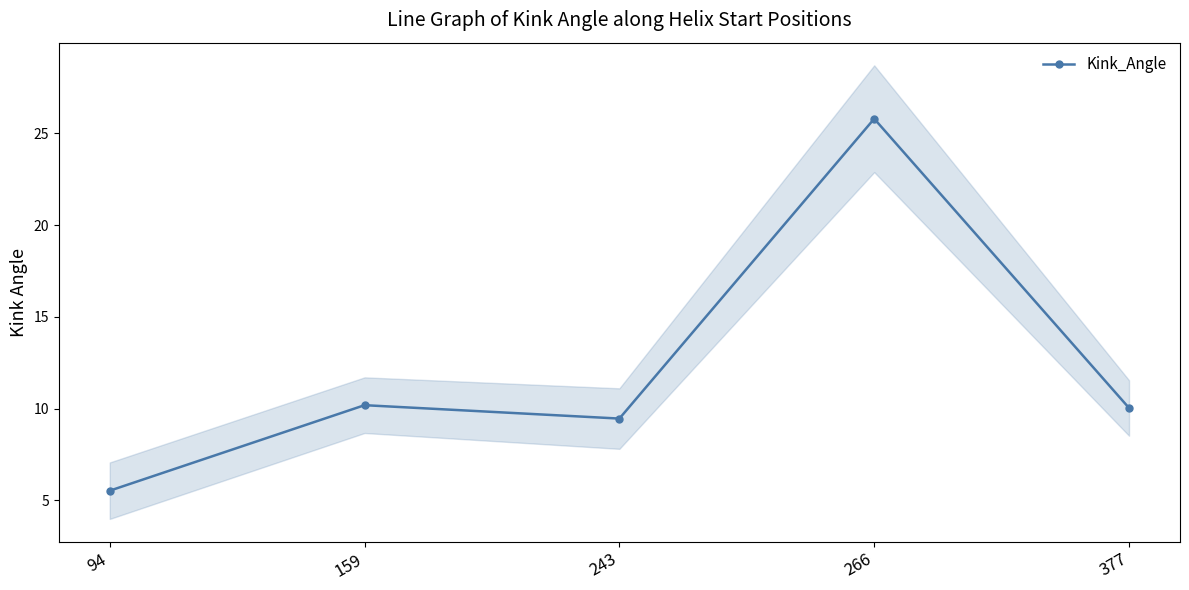

List the labels in order of value, largest first.

266, 159, 377, 243, 94